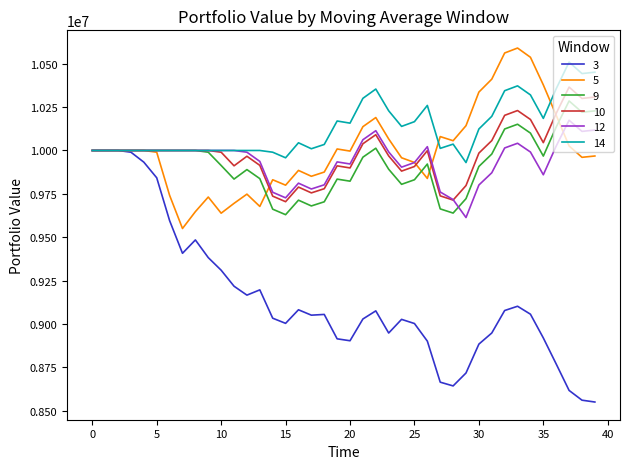

Is this an area chart (filled region under the line)?

No